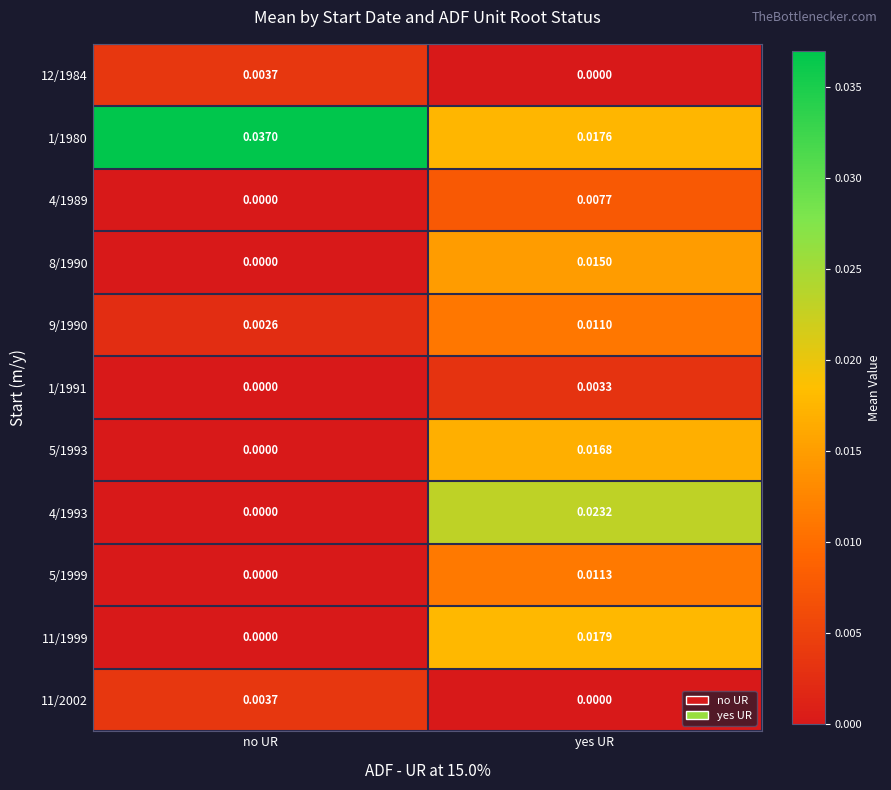

Which category has the highest value across all series?

no UR